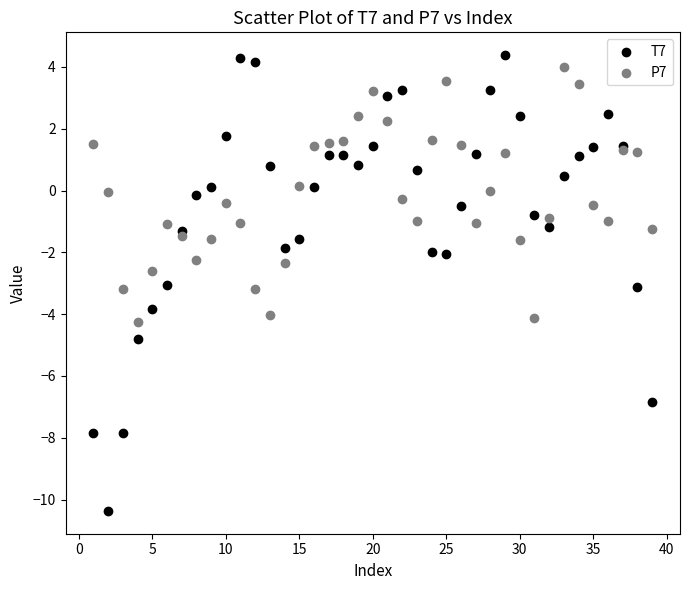

Which series reaches the minimum Y coordinate?

T7